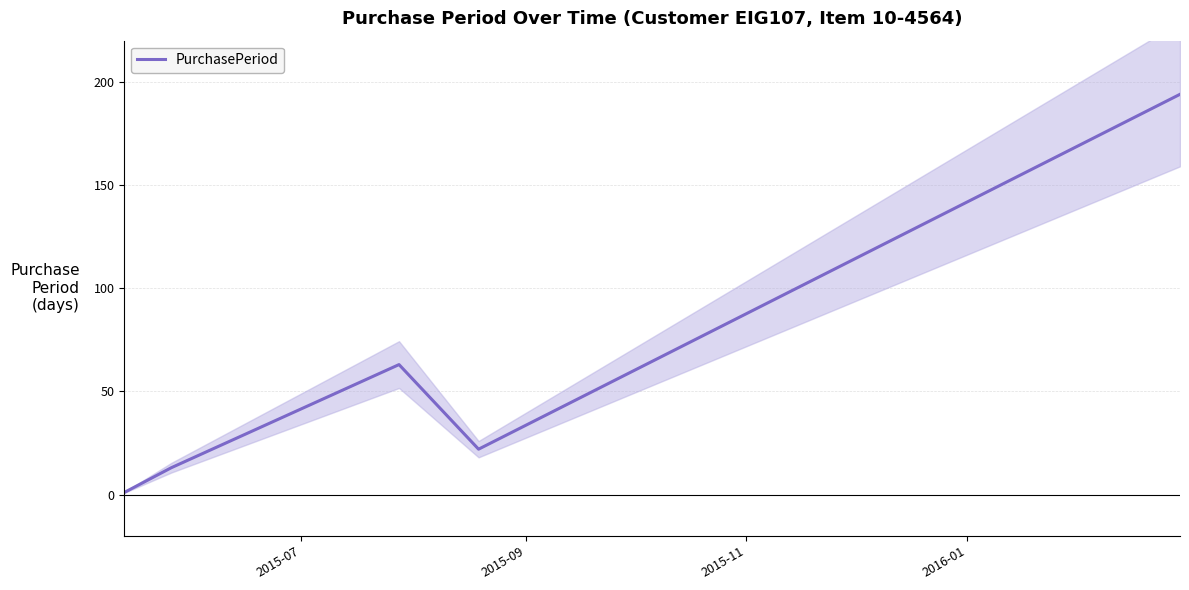

What is the greatest value displayed?

194